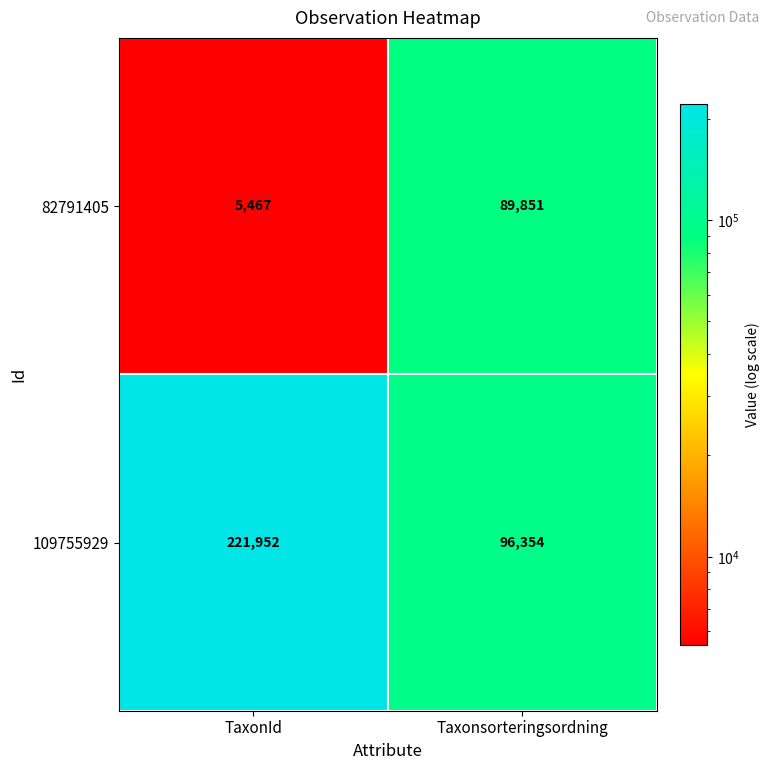

Read the 82791405 value at Taxonsorteringsordning.

89851